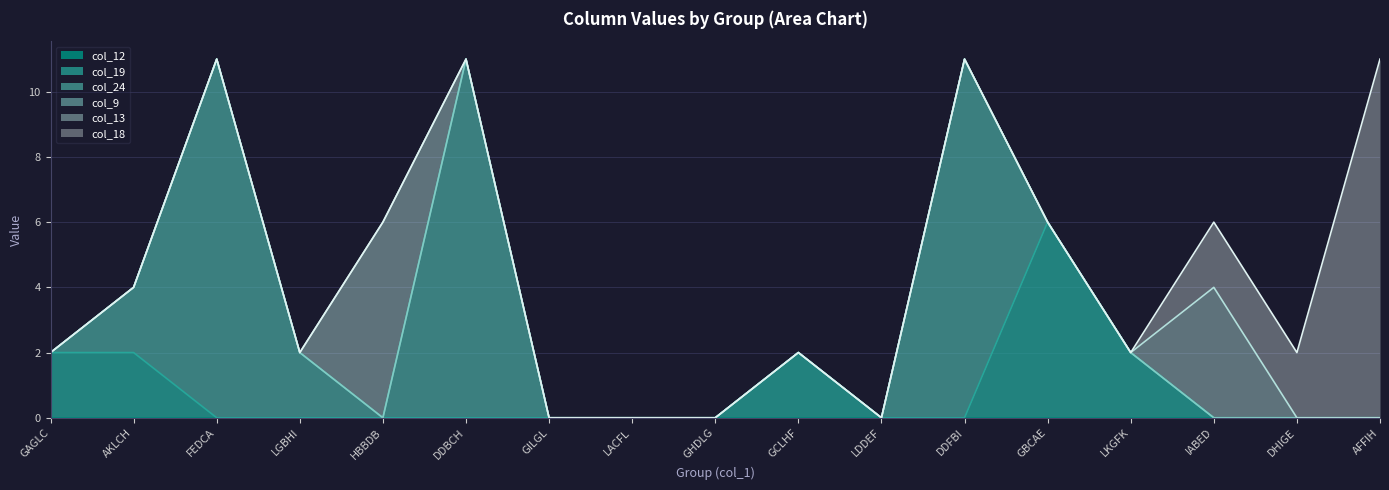

Does the chart display data point markers on the line(s)?

No